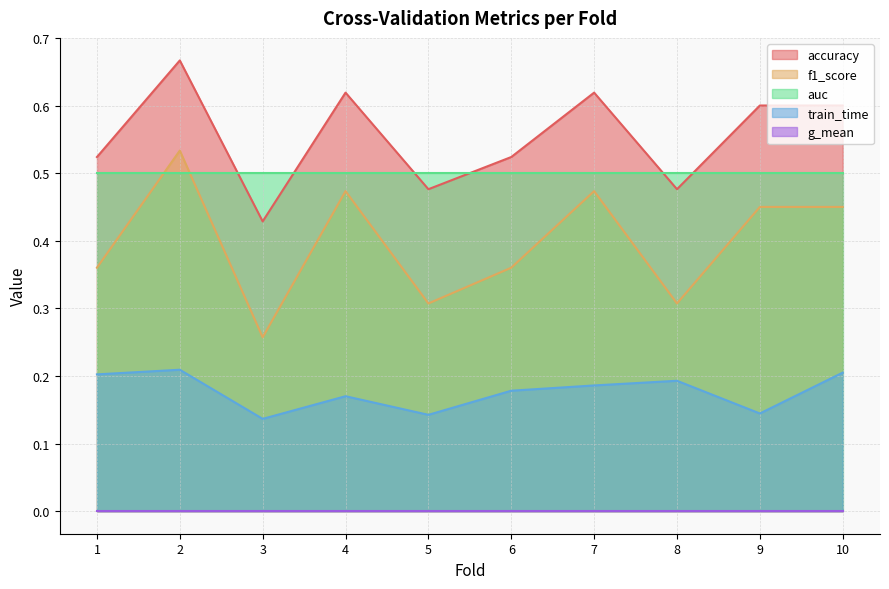

What is the approximate value of f1_score at 6?

0.4